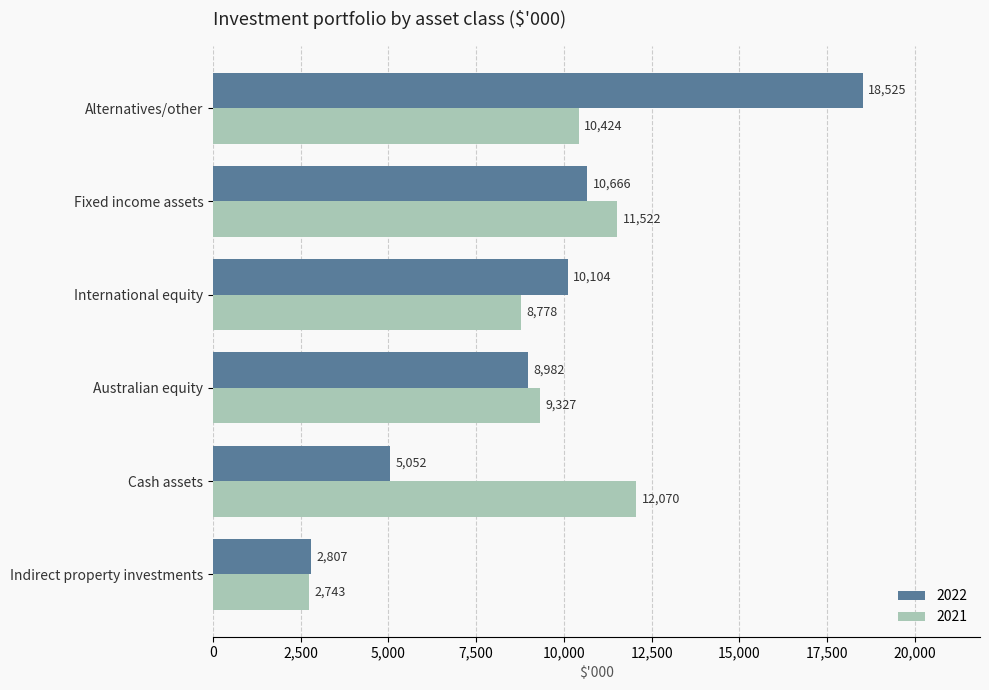

Rank the categories by 2022 value from highest to lowest.

Alternatives/other, Fixed income assets, International equity, Australian equity, Cash assets, Indirect property investments